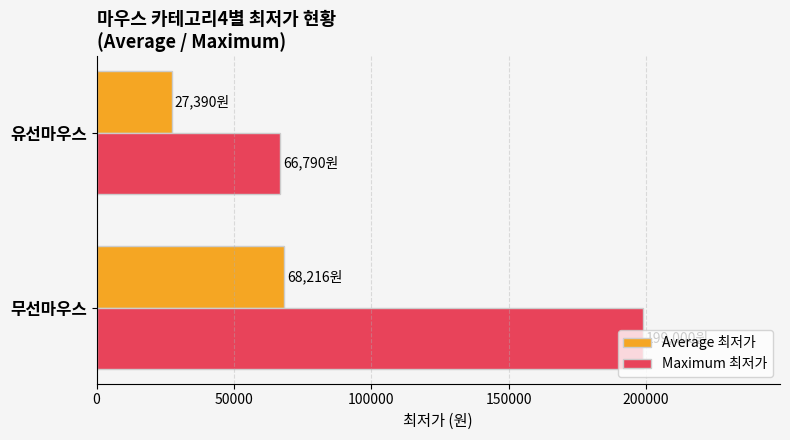

What is the sum of the Maximum 최저가 values at 무선마우스 and 유선마우스?

265790